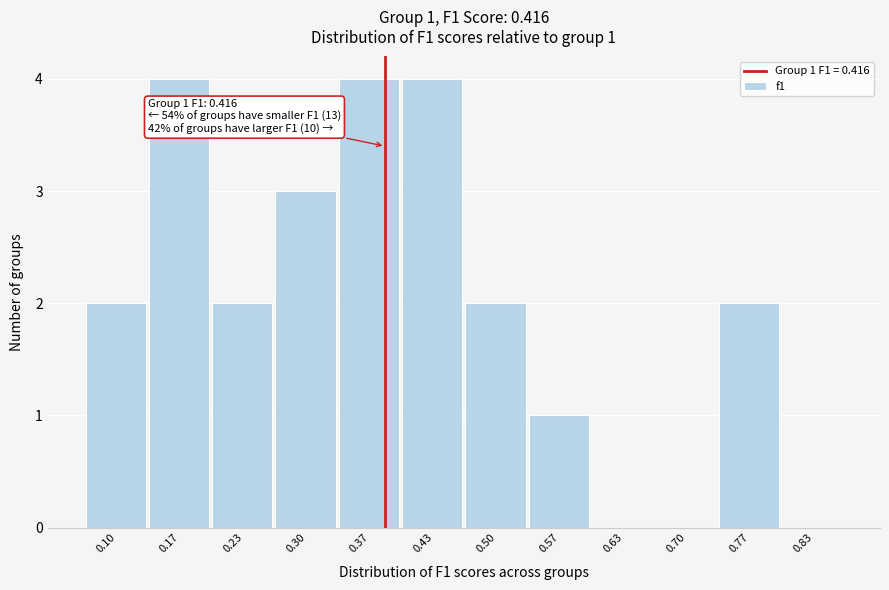

Reading right to left, what are all the values shown in this chart?

0.83=0	0.77=2	0.70=0	0.63=0	0.57=1	0.50=2	0.43=4	0.37=4	0.30=3	0.23=2	0.17=4	0.10=2